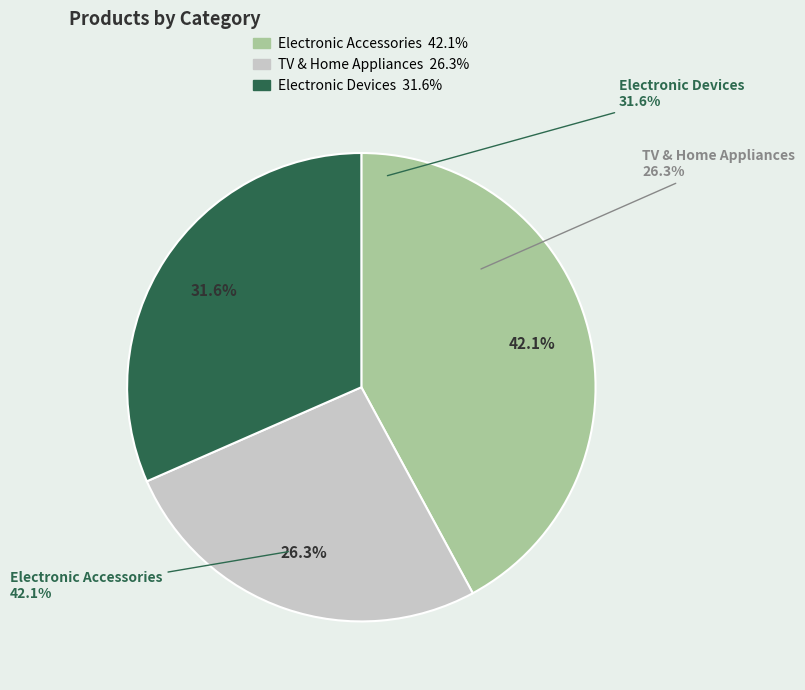

What is the change in value from Electronic Accessories to TV & Home Appliances?

-3